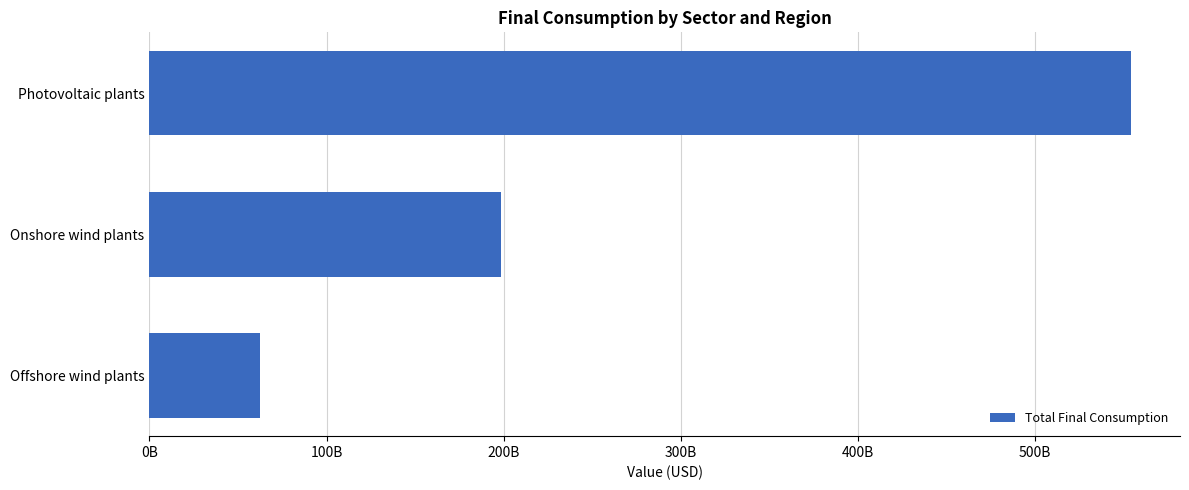

At which category does the chart reach its minimum across all series?

Offshore wind plants